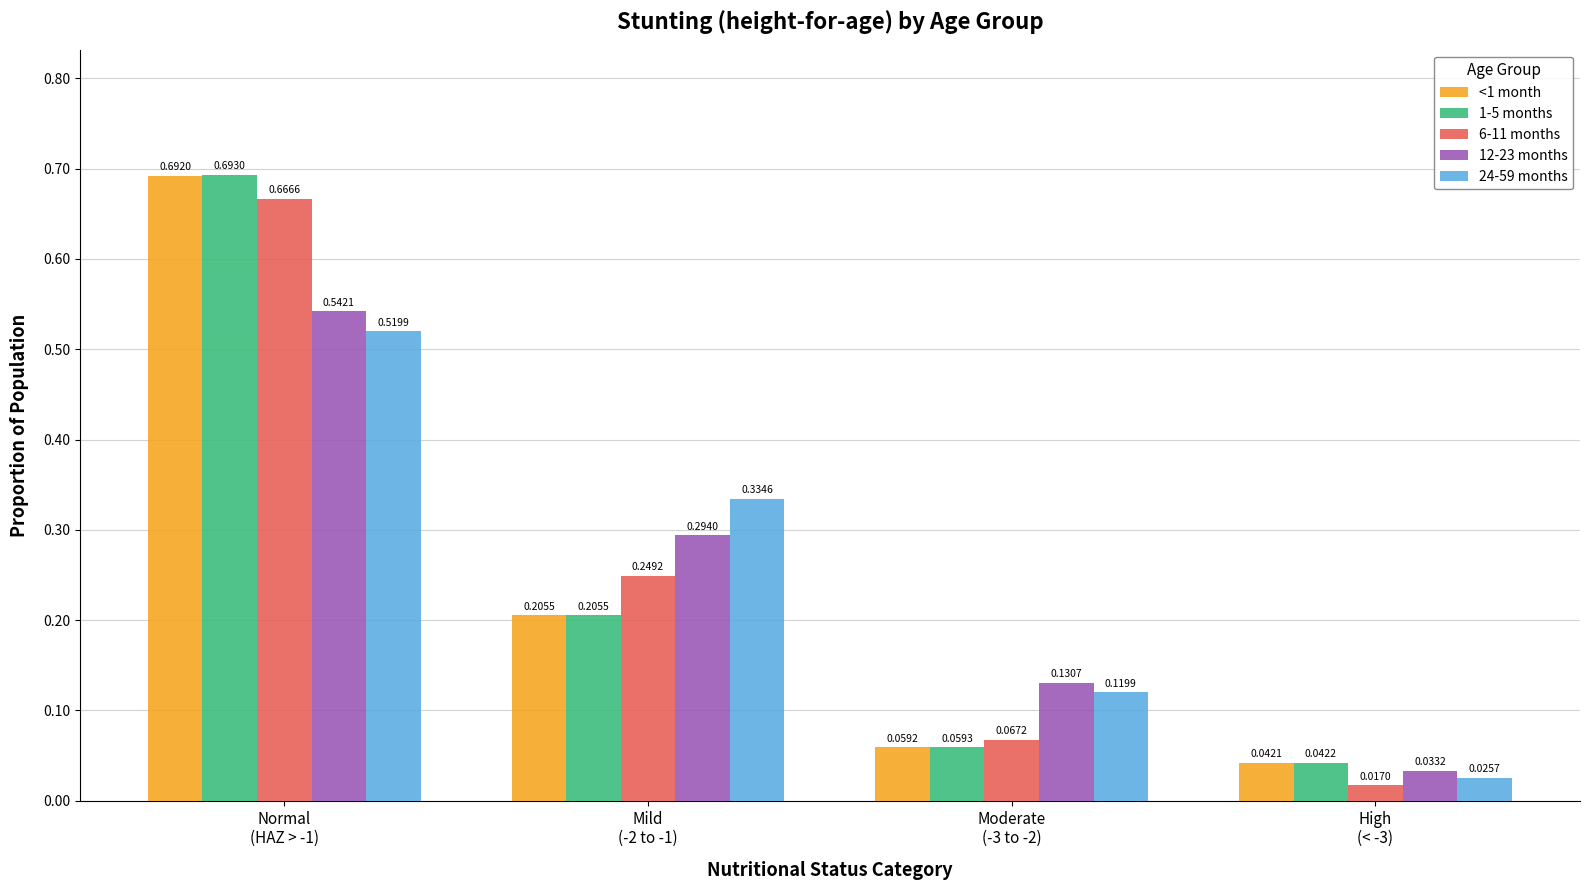

Is it true that 24-59 months equals 0.2 at Mild
(-2 to -1)?

False